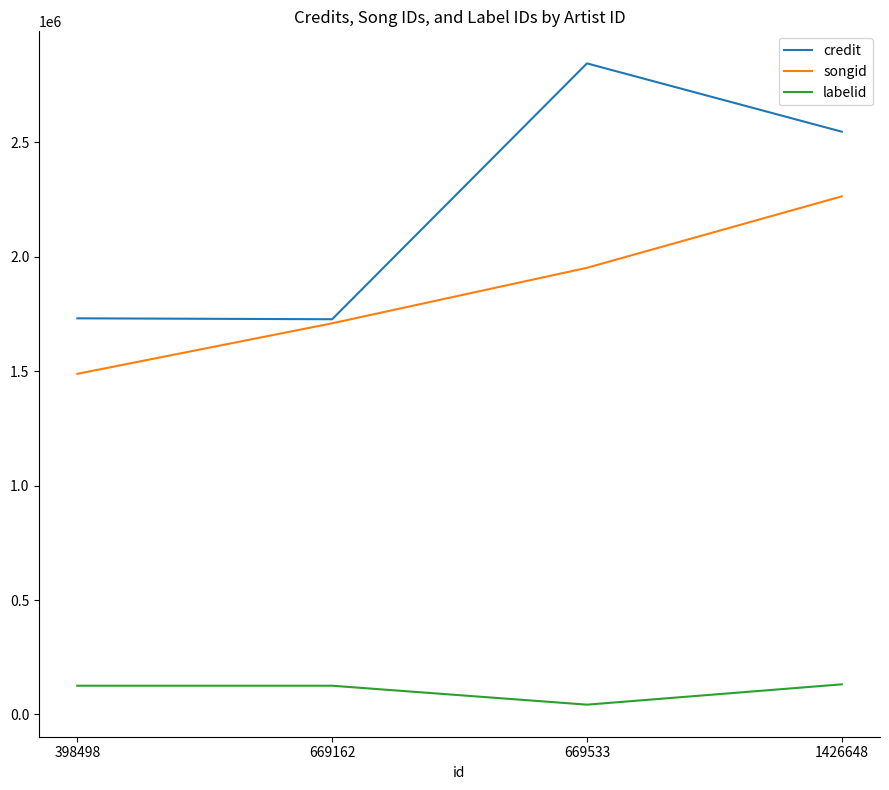

What is the total value across all series at 1426648?

4941395